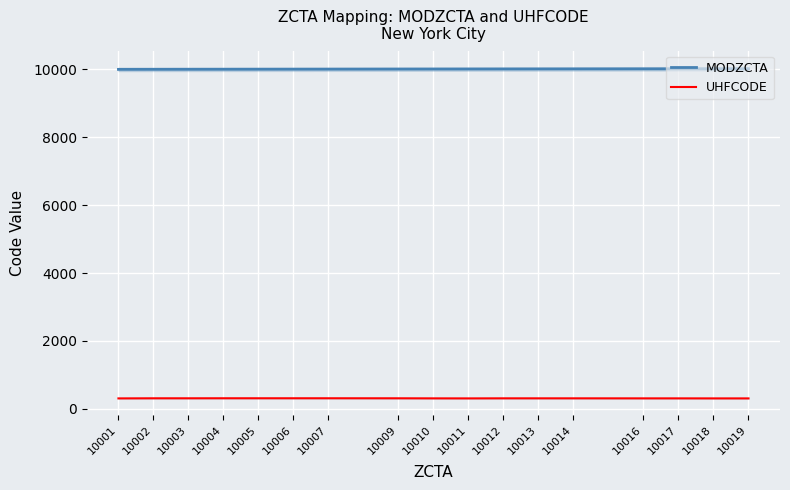

How many lines are shown in the chart?

2